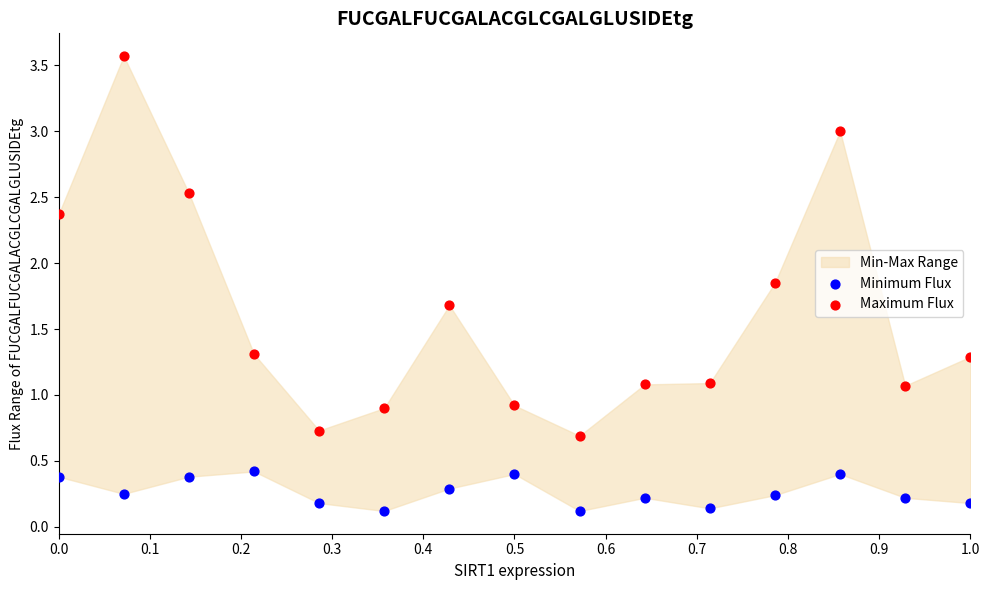

Which series reaches the maximum Y coordinate?

Maximum Flux